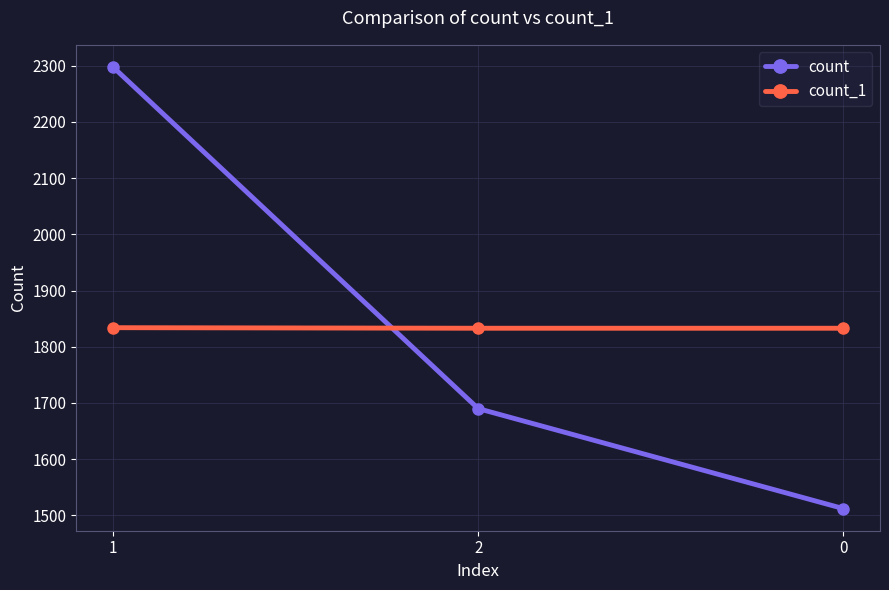

What position from the left is 1?

1